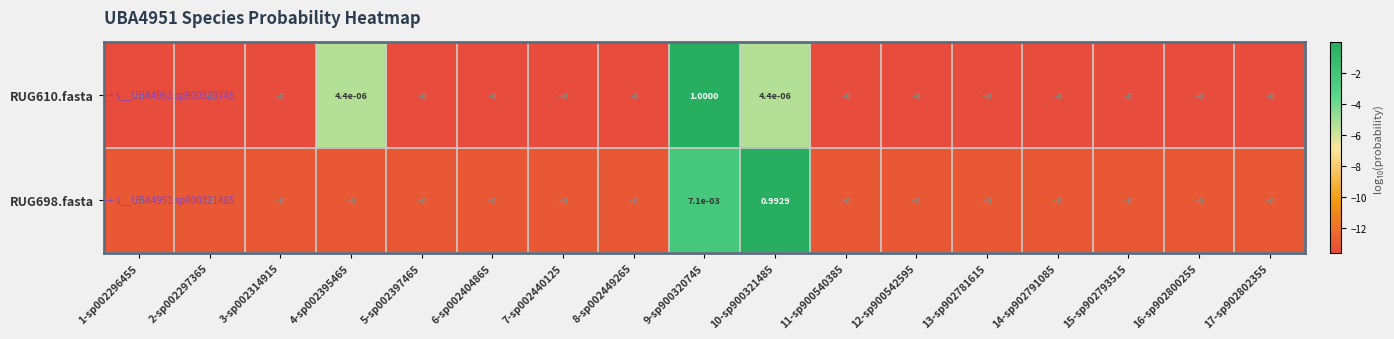

Rank the series by their maximum value, from highest to lowest.

RUG610.fasta, RUG698.fasta